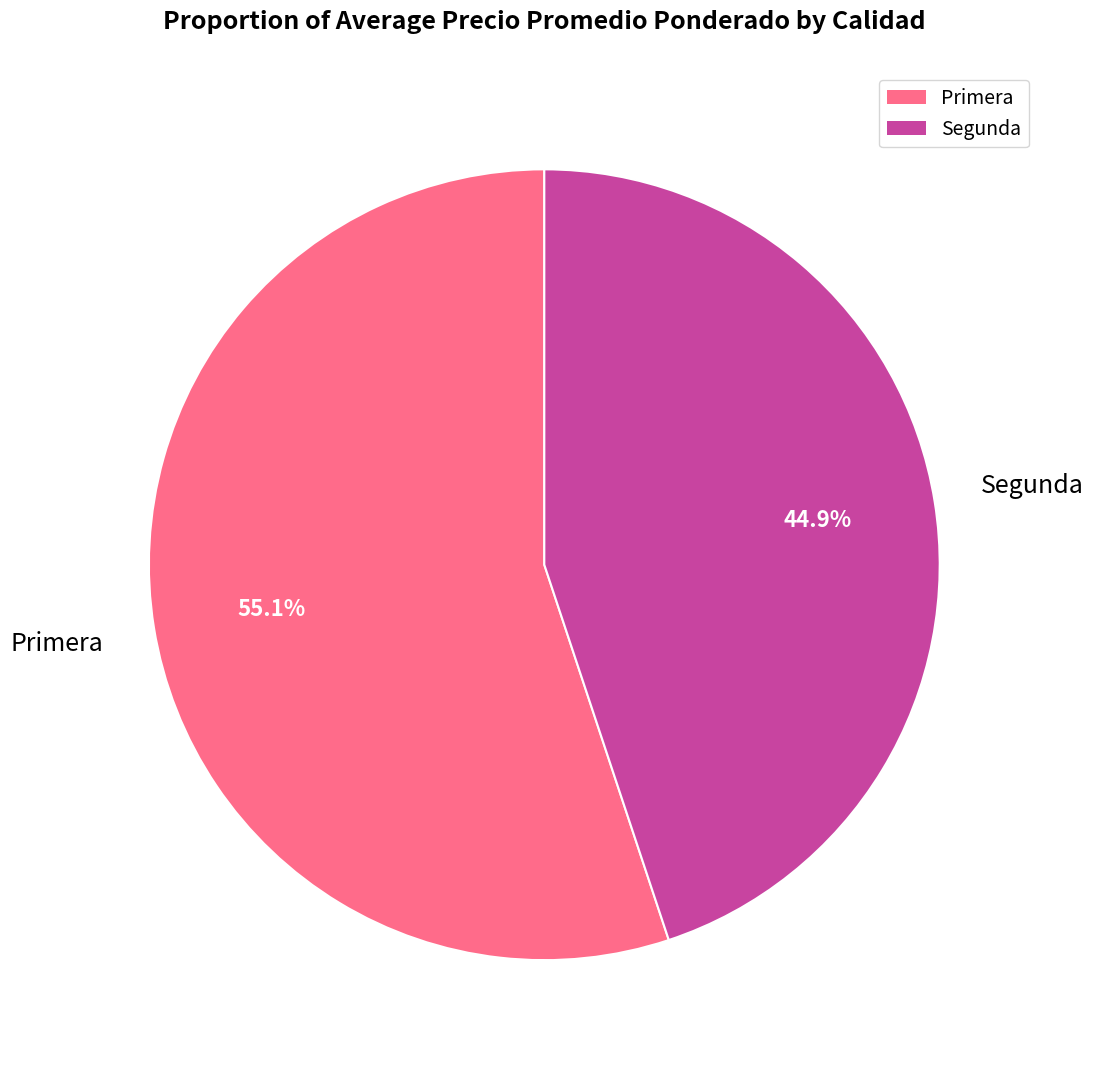

Does Segunda account for over 50% of the chart?

No